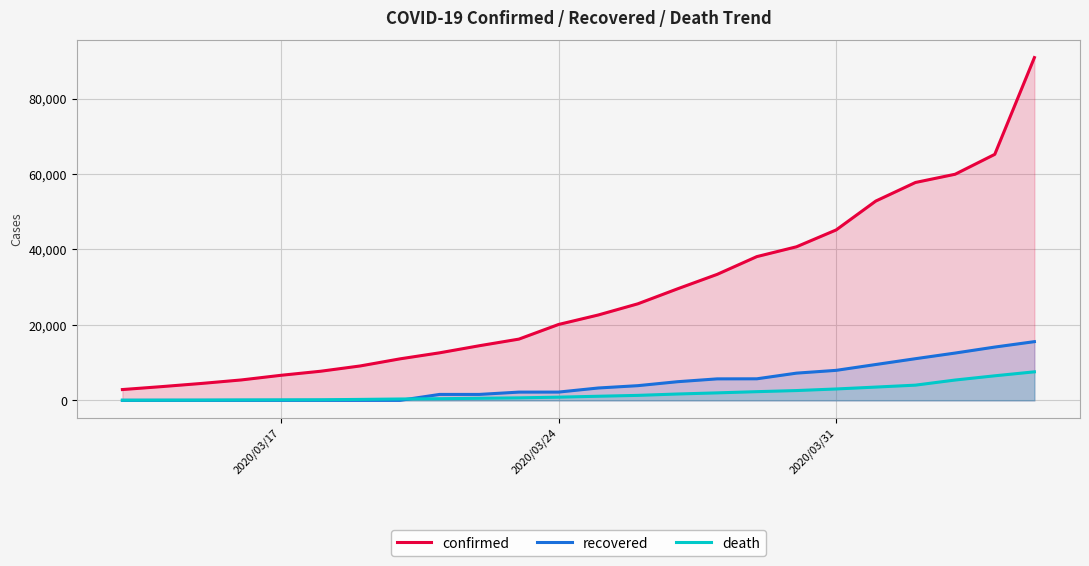

Which series has the largest range (max minus min)?

confirmed